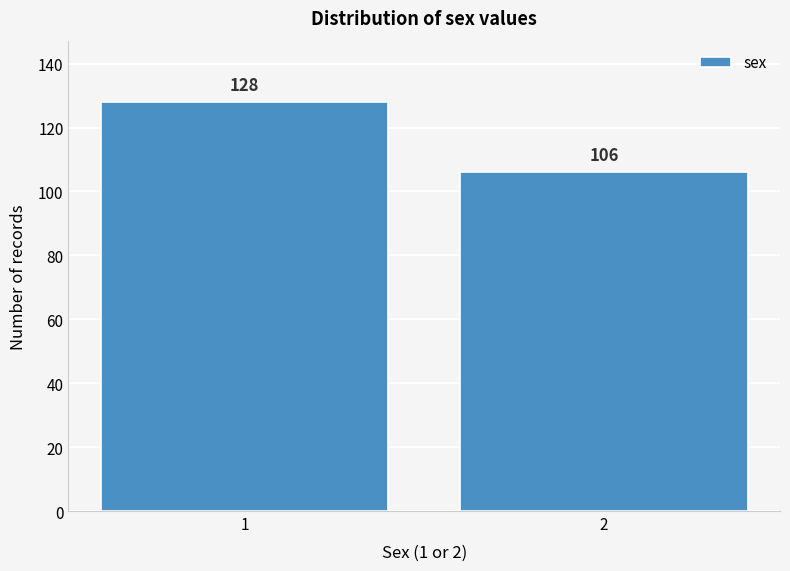

Reading left to right, list all the values displayed in this chart.

128	106